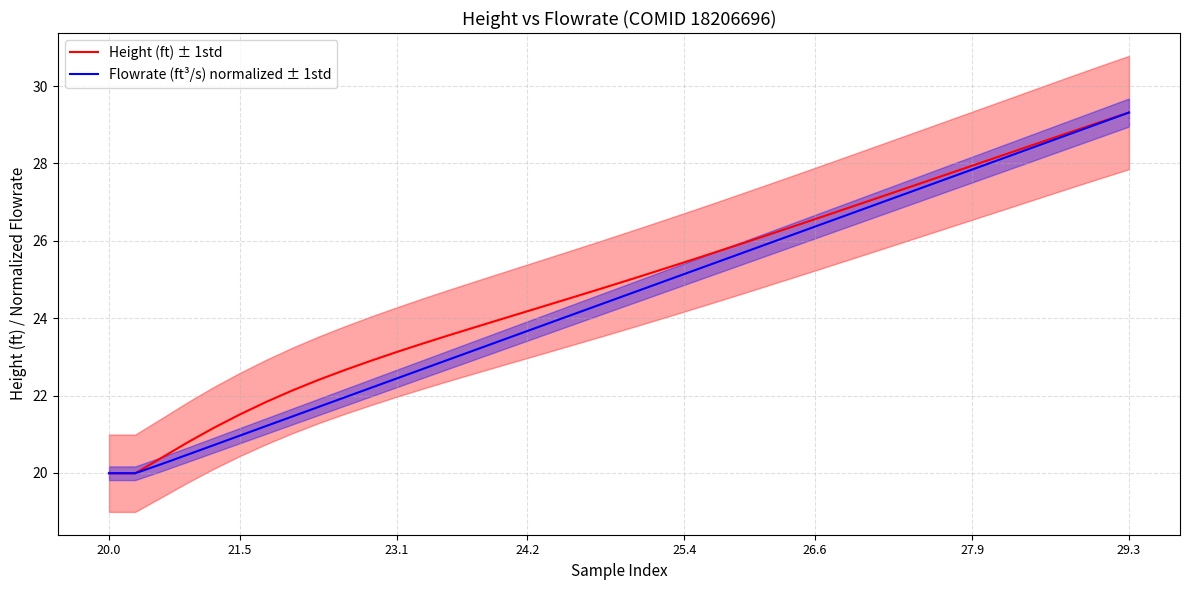

Which series has the largest range (max minus min)?

Height (ft) ± 1std